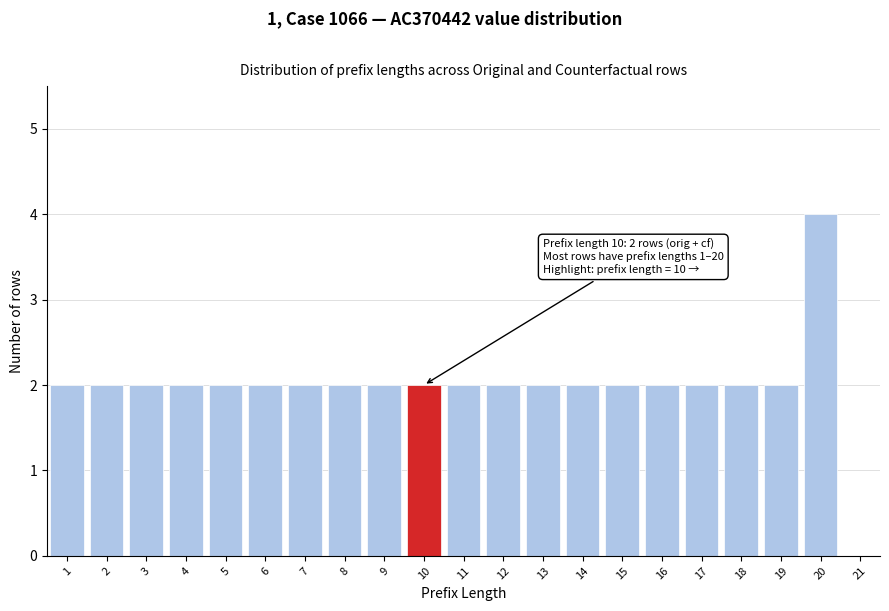

Over which range of the x-axis is the bar tallest?

19.5 to 20.5